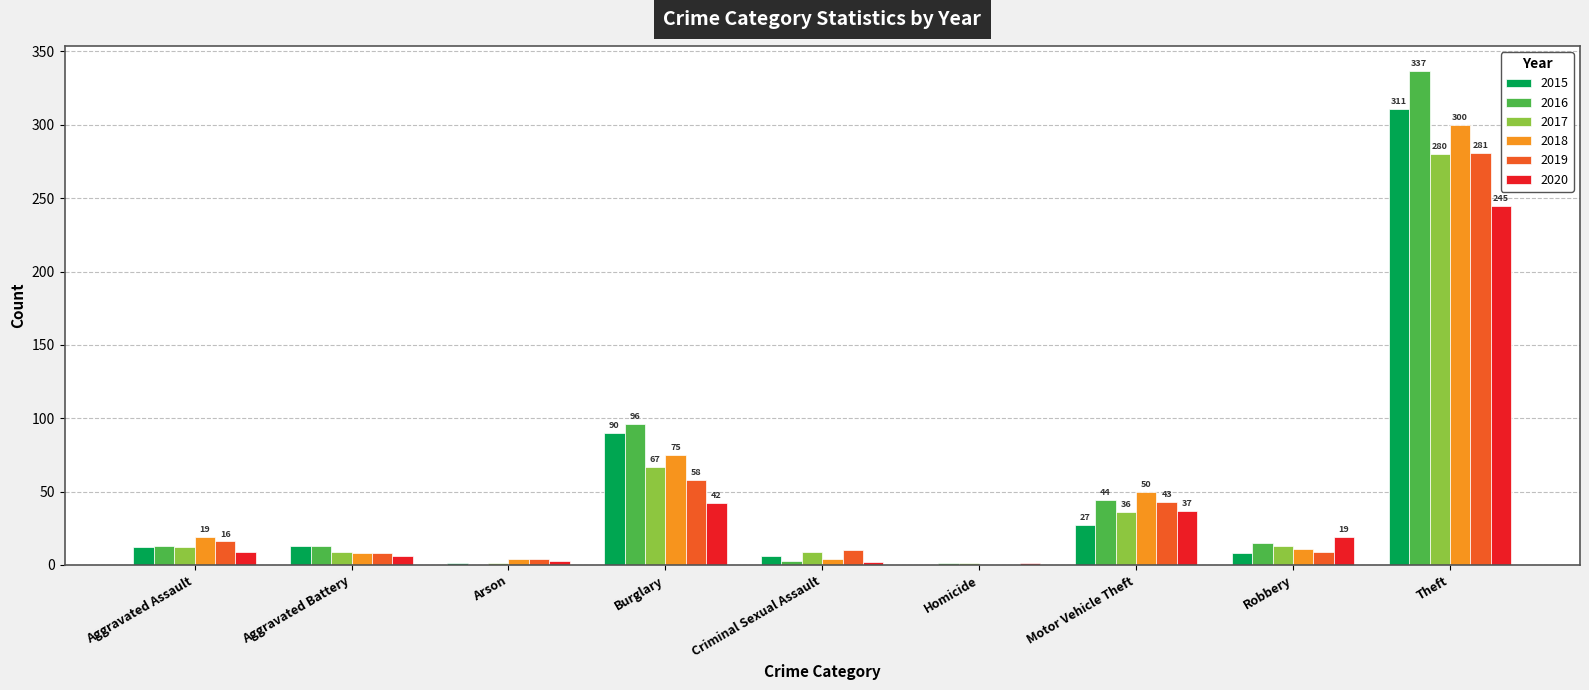

True or false: 2015 has a value of 471 at Theft.

False